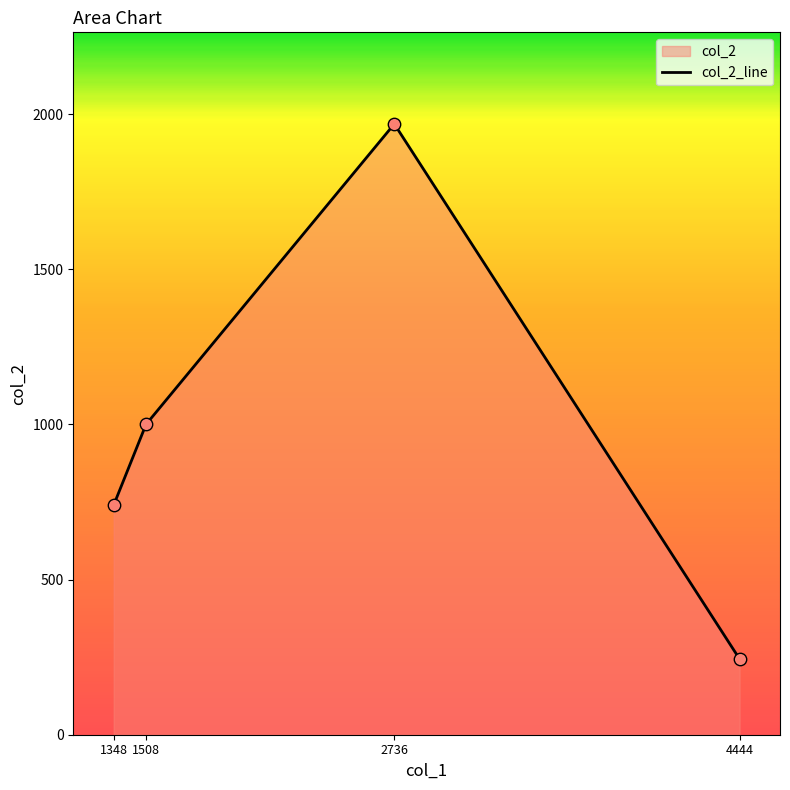

What is the change in value from 1348 to 4444?

-496